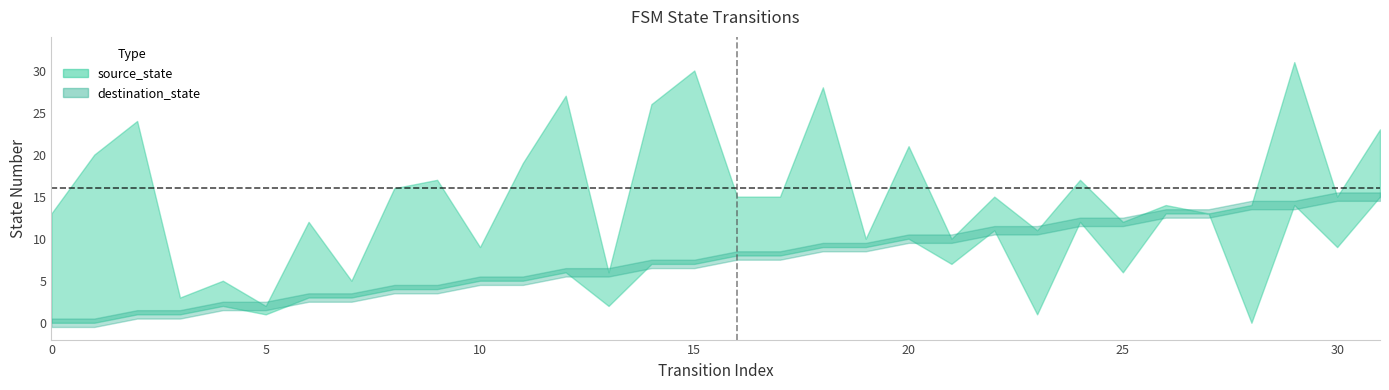

True or false: source_state has a value of 12 at 25.

True